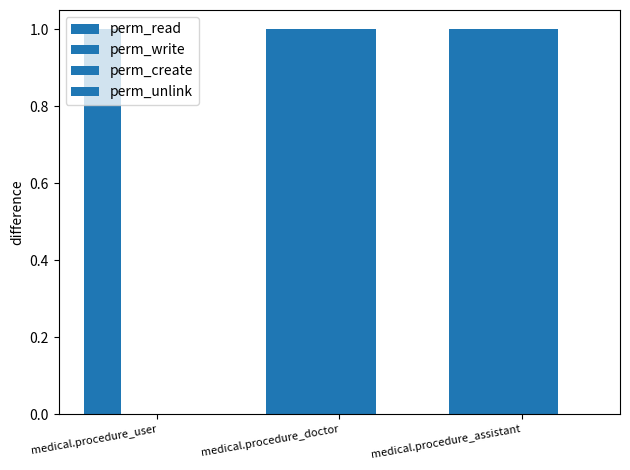

Which series has the largest total across all categories?

perm_read